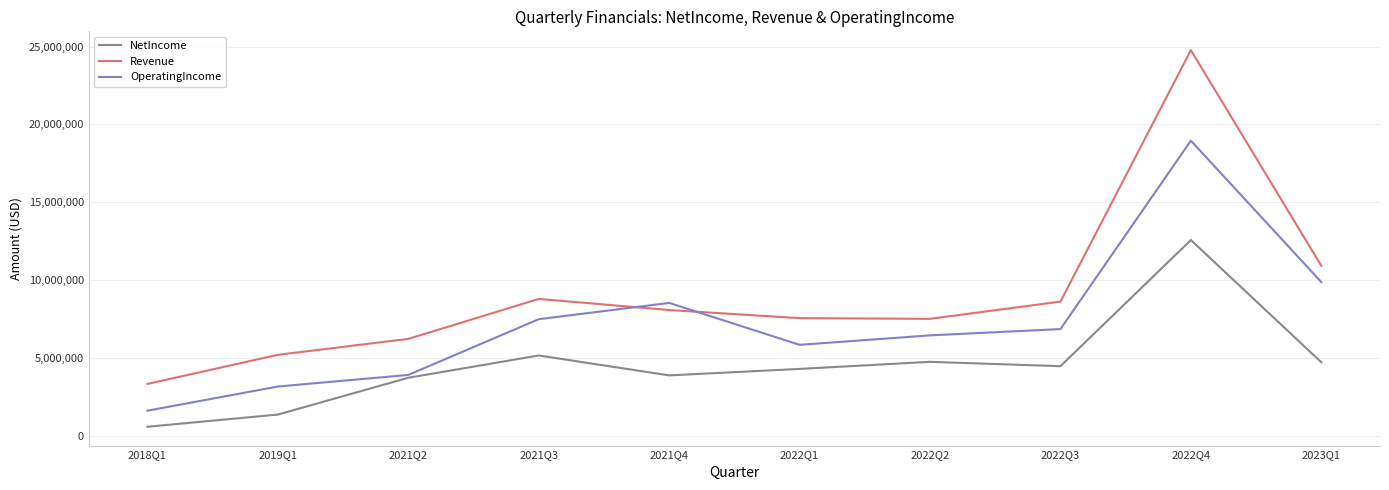

After their last crossing, which series has the higher values: OperatingIncome or Revenue?

Revenue